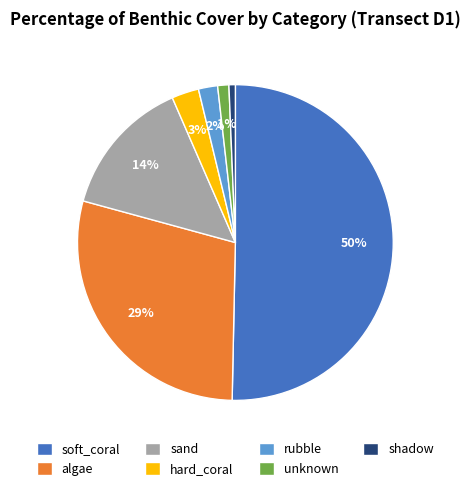

Is it true that unknown is 9% of the pie?

False